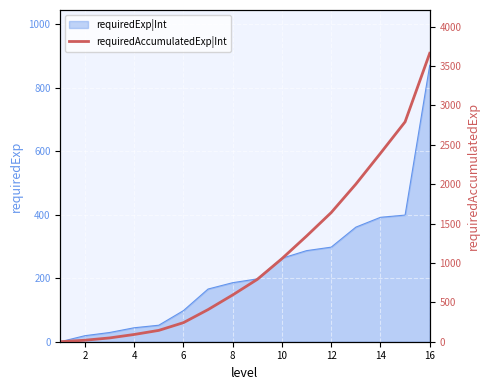

What is the highest value of the requiredExp|Int series?

871